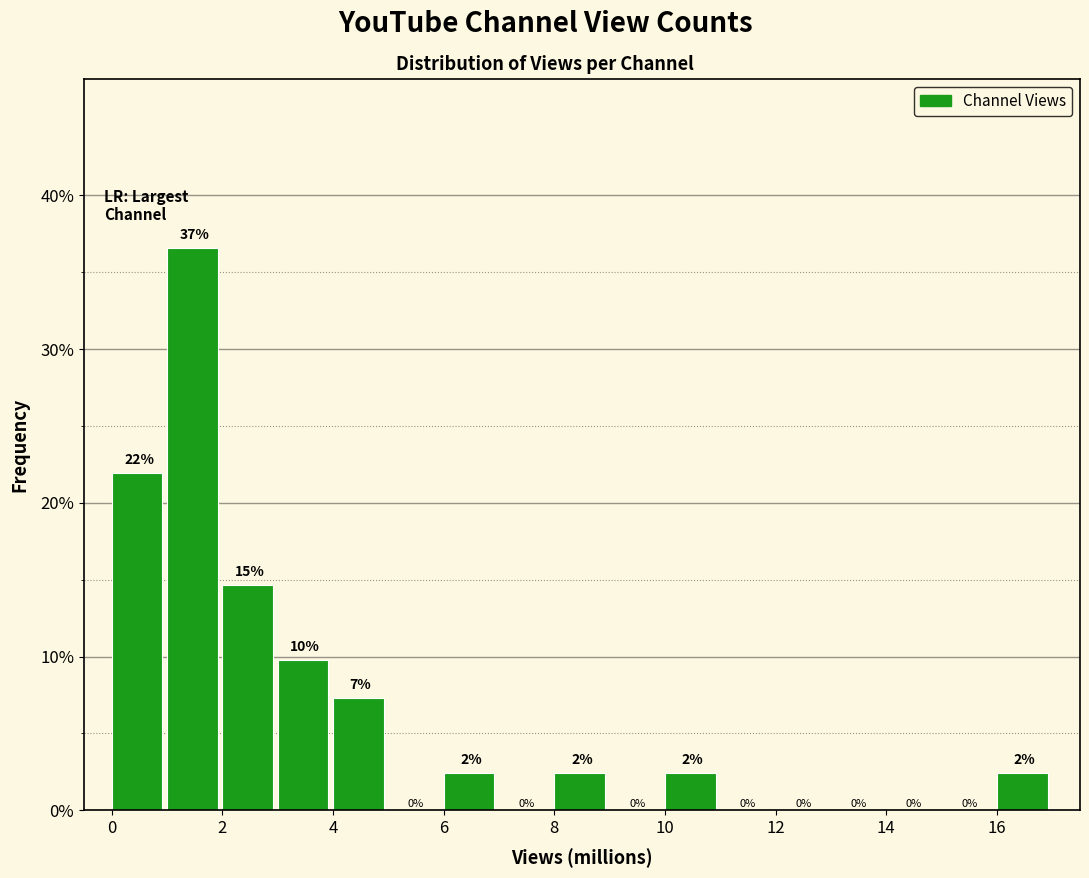

Which range on the x-axis has the tallest bar?

1 to 2